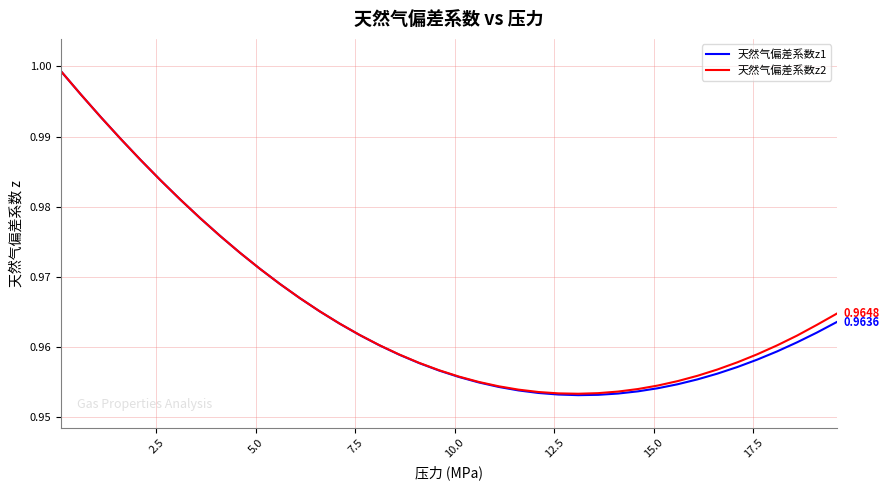

At how many categories does at least one series exceed 0?

40